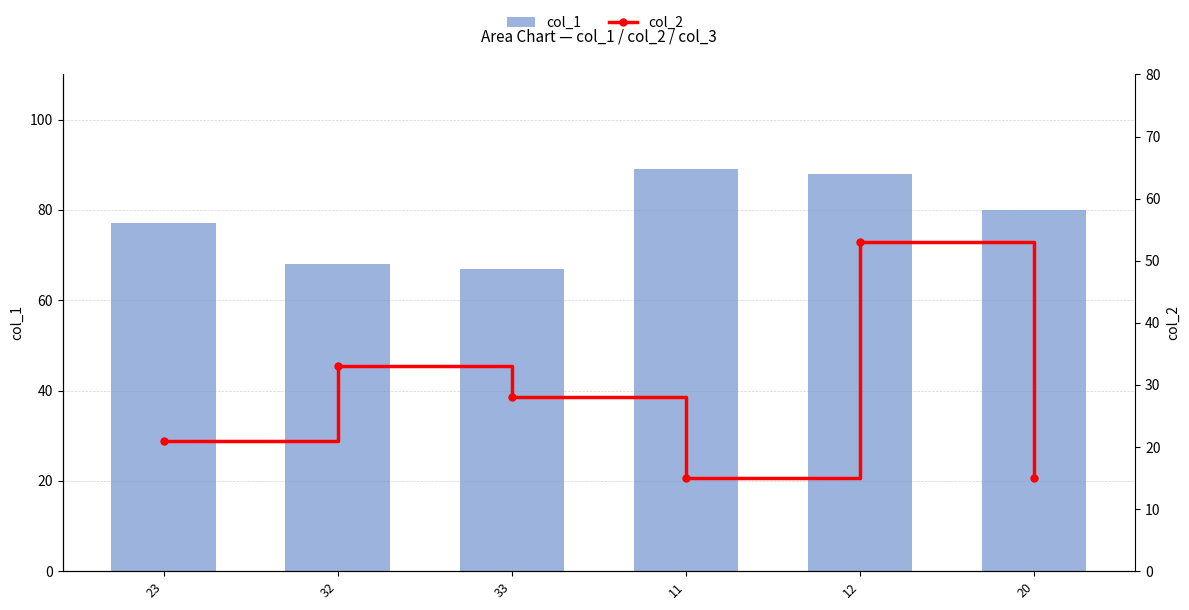

What is the total value across all series at 11?

104